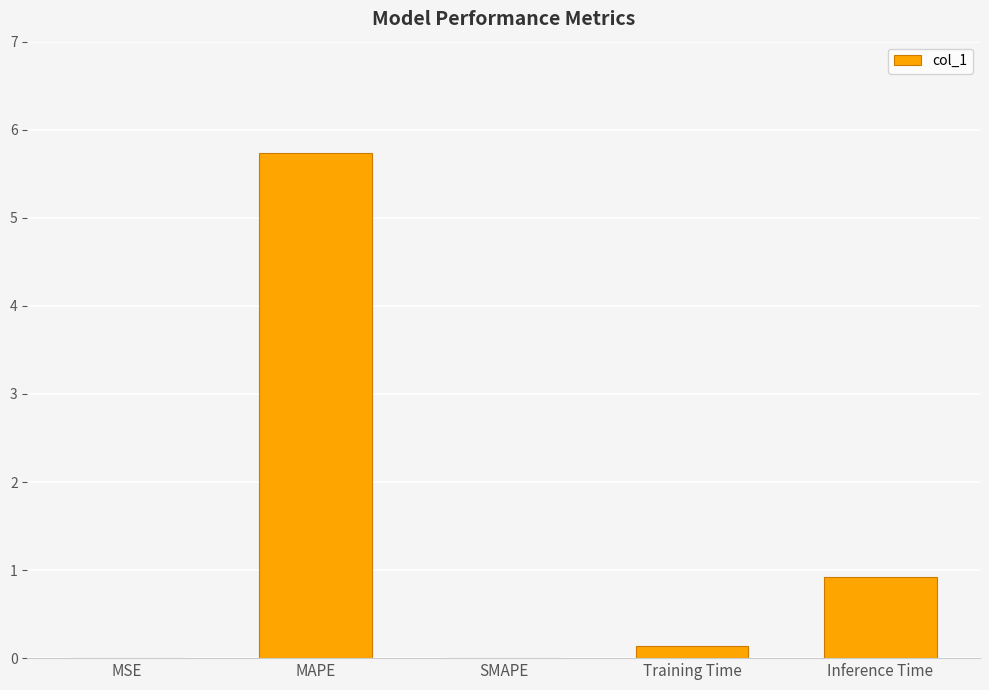

What is the difference between the values at MAPE and Training Time?

5.6